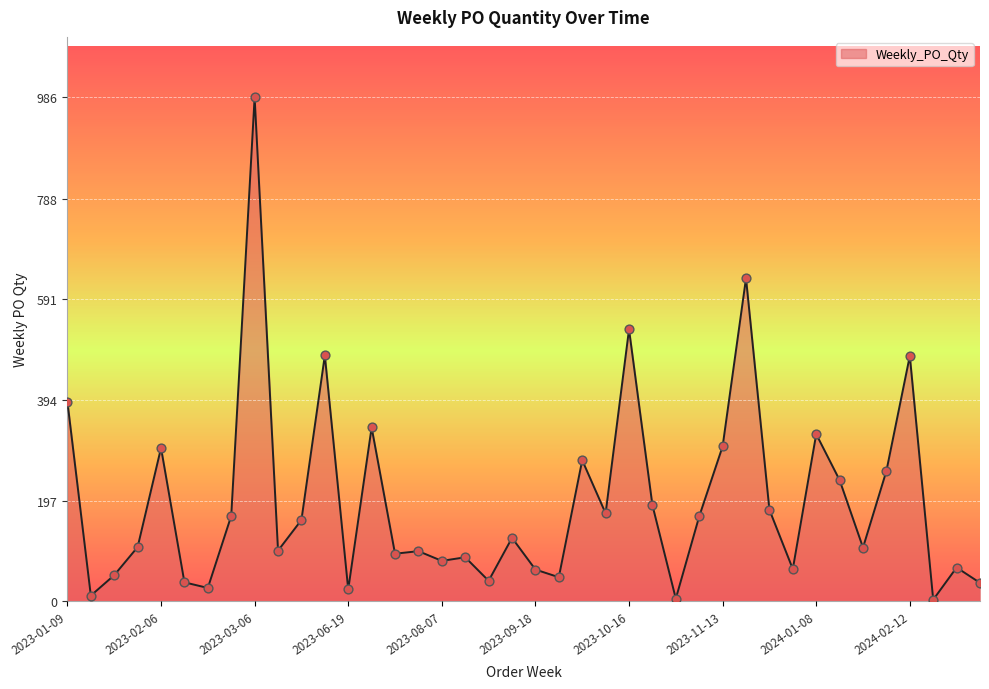

What is the difference between the maximum and minimum values?

983